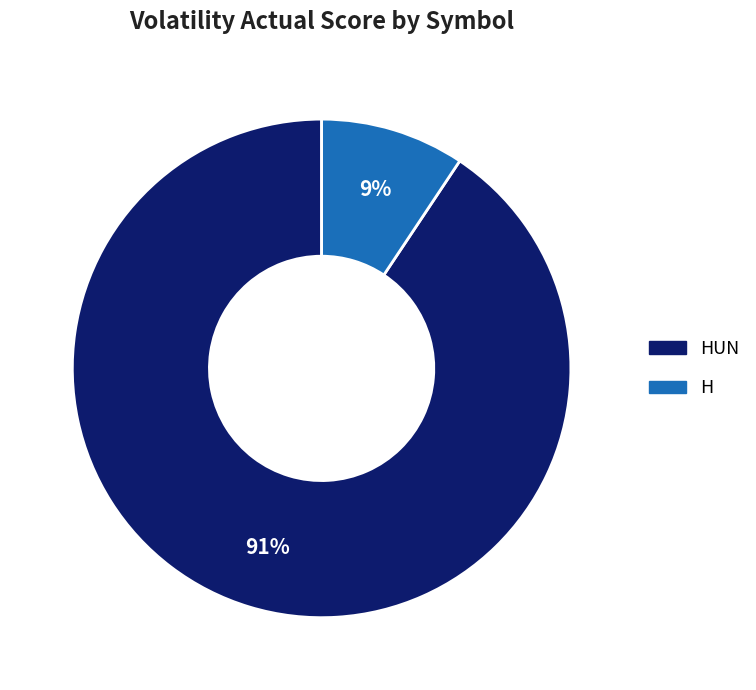

To the nearest percent, what is the average slice percentage?

50%